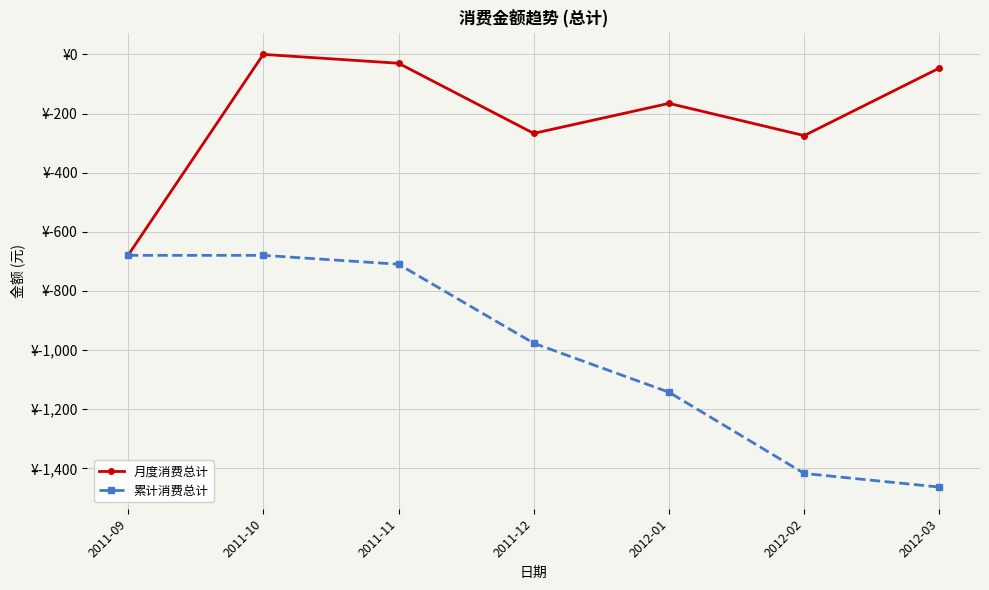

What is the sum of the 累计消费总计 values at 2012-03 and 2011-11?

-2172.6